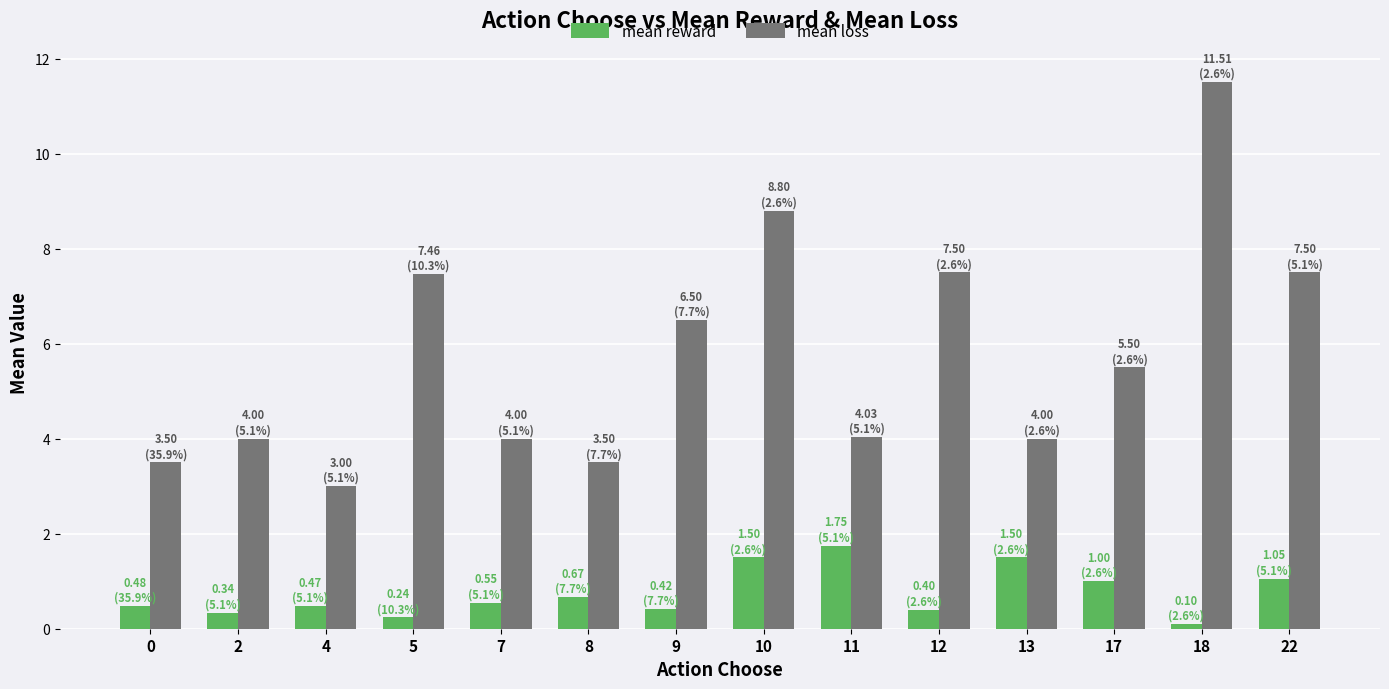

What is the greatest value displayed?

11.5